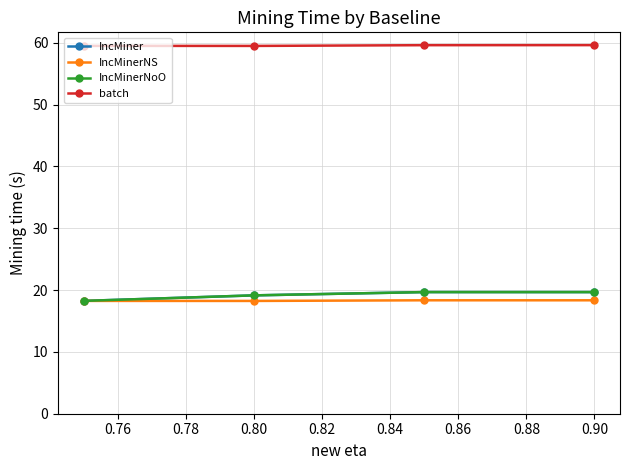

What is the minimum value for IncMiner?

18.2